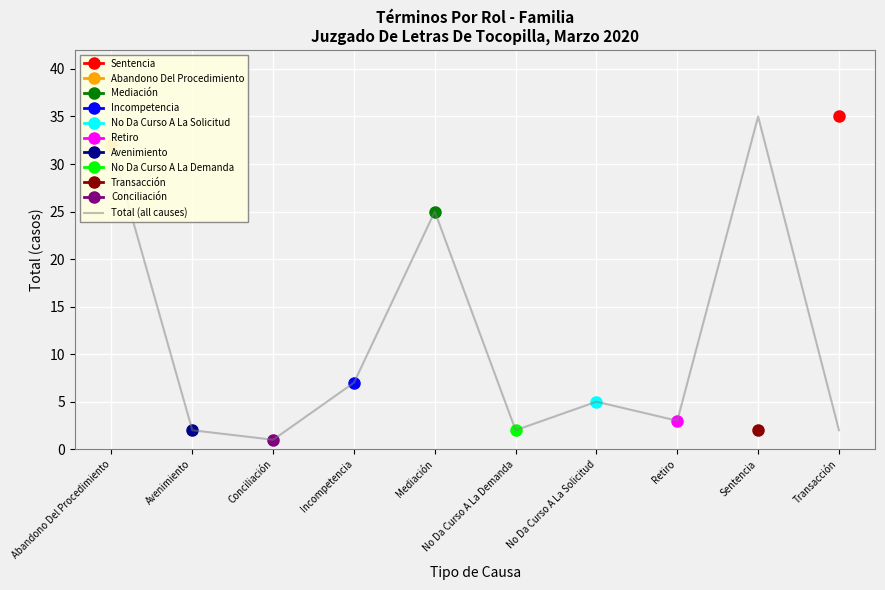

At which label does the data first exceed 5?

Abandono Del Procedimiento